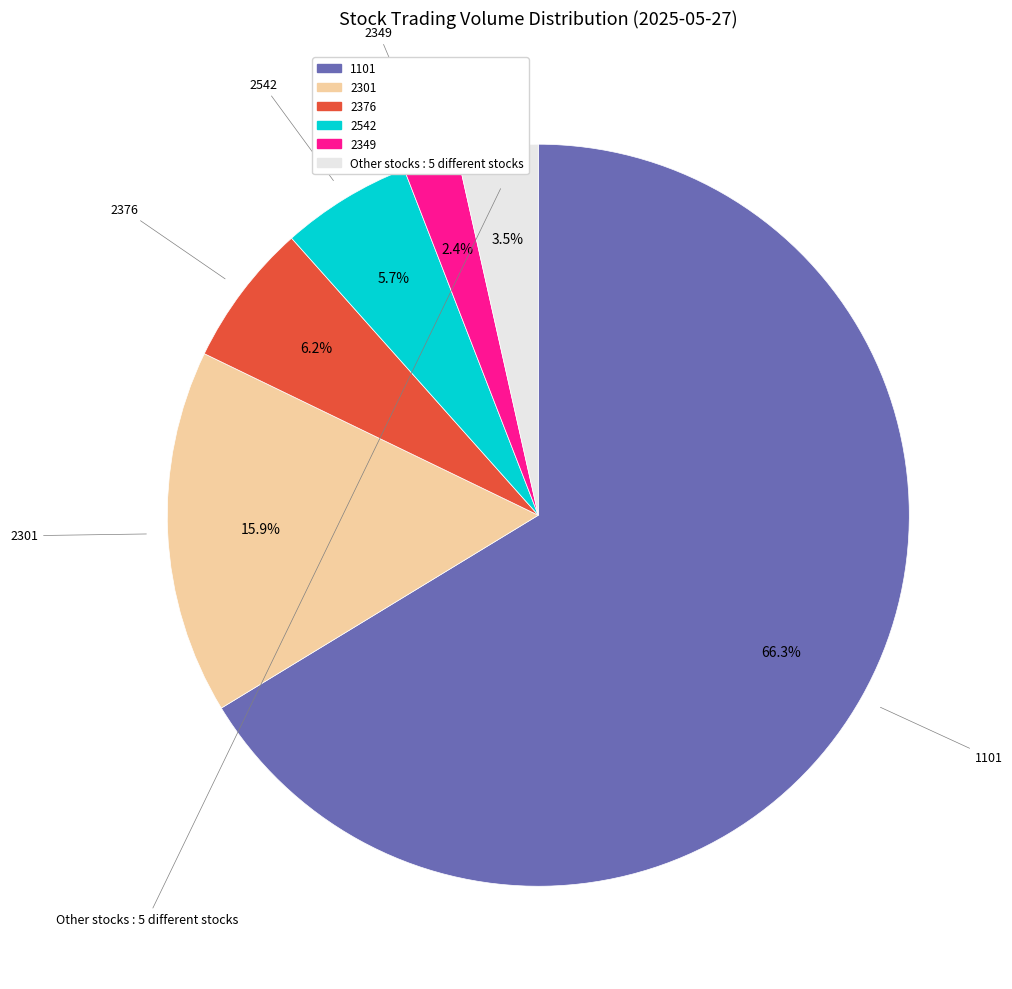

How many segments does this pie chart have?

6